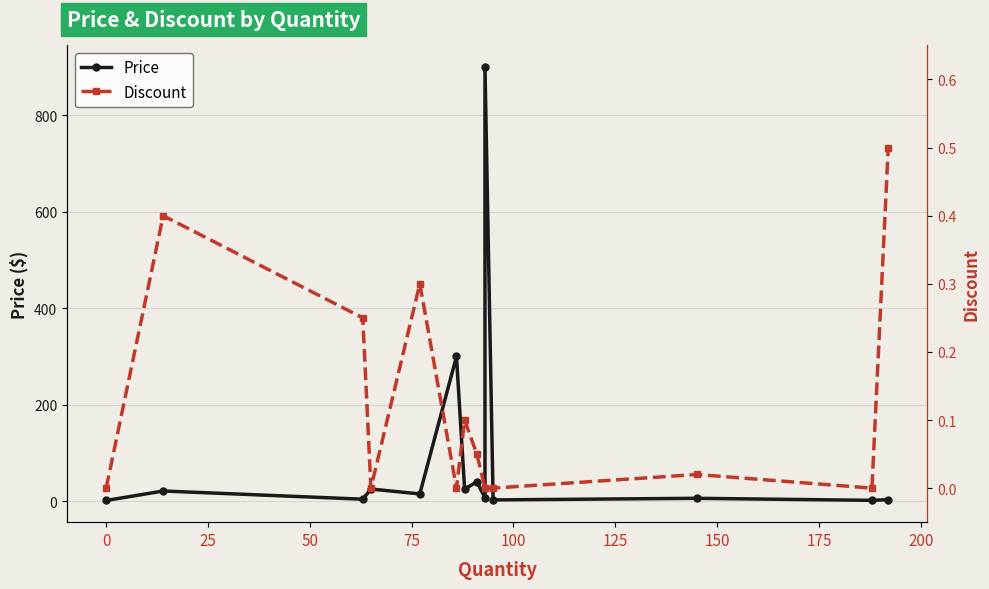

How many interior local valleys does the Discount series have?

3